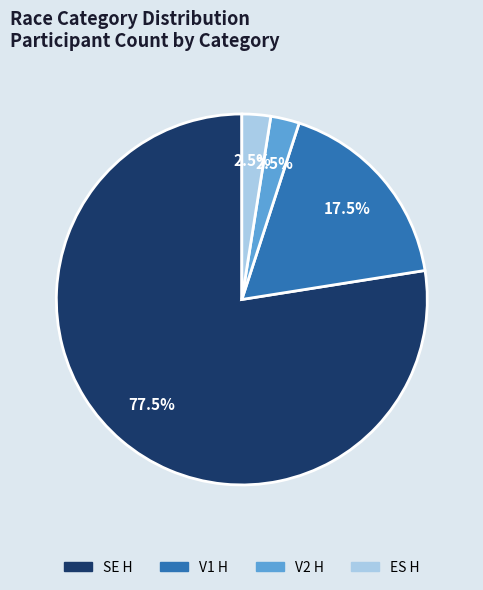

Does V1 H account for over 50% of the chart?

No